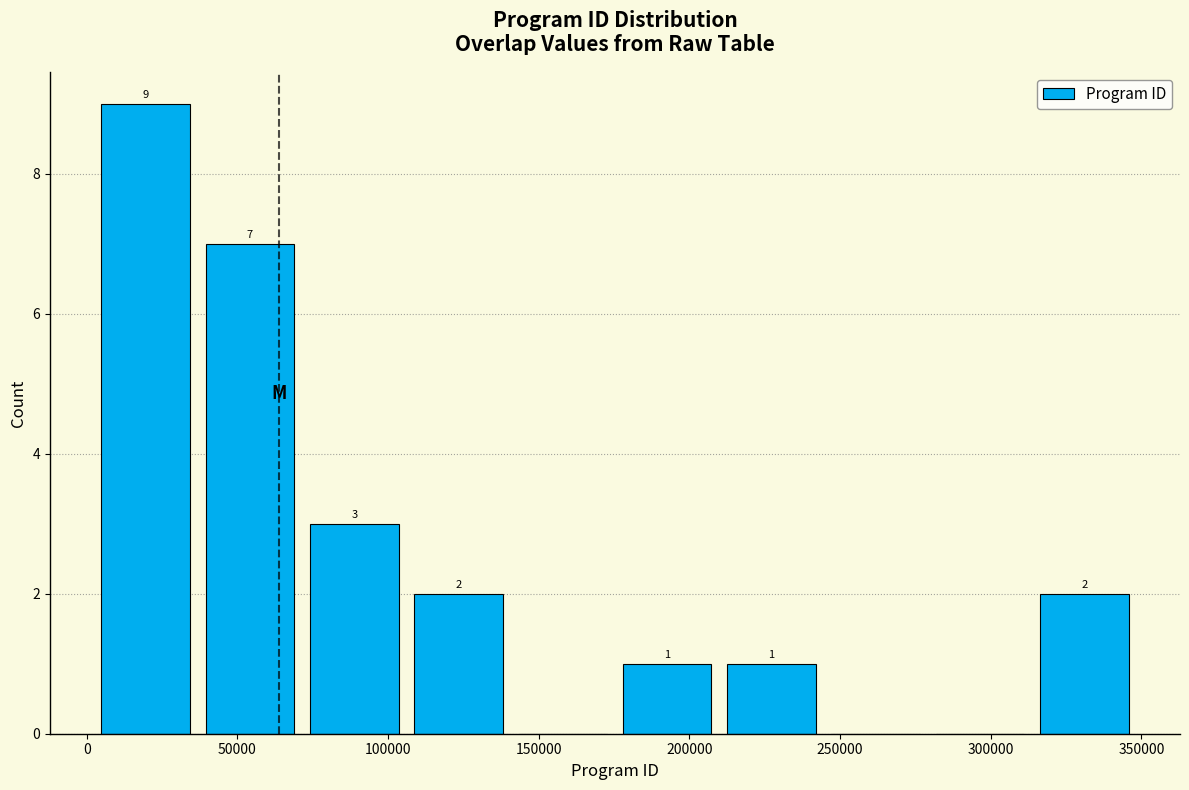

Which range on the x-axis has the tallest bar?

0 to 35000